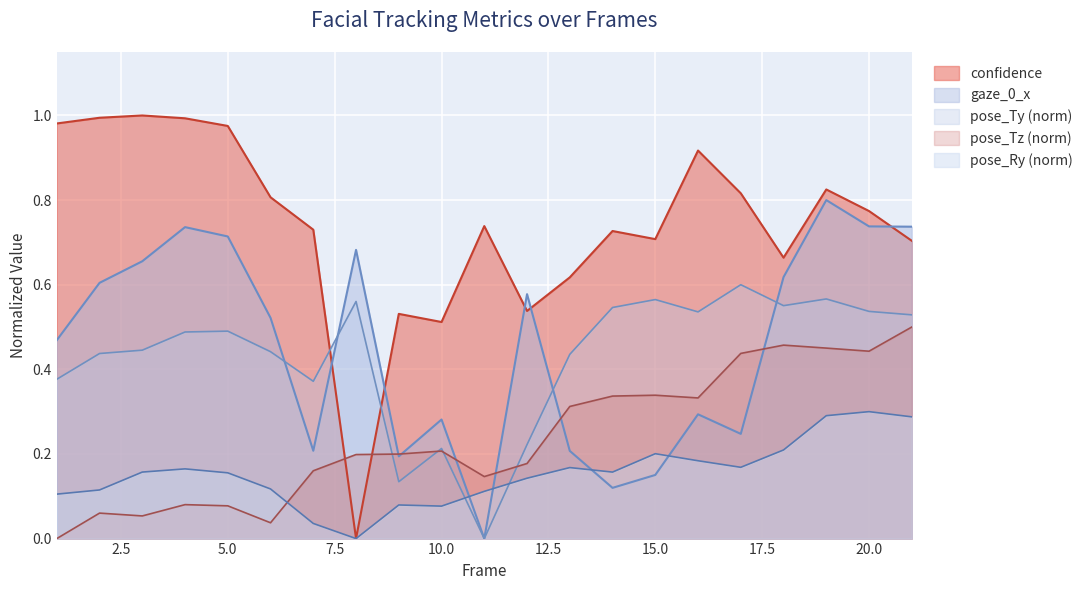

How many categories are shown in the chart?

21